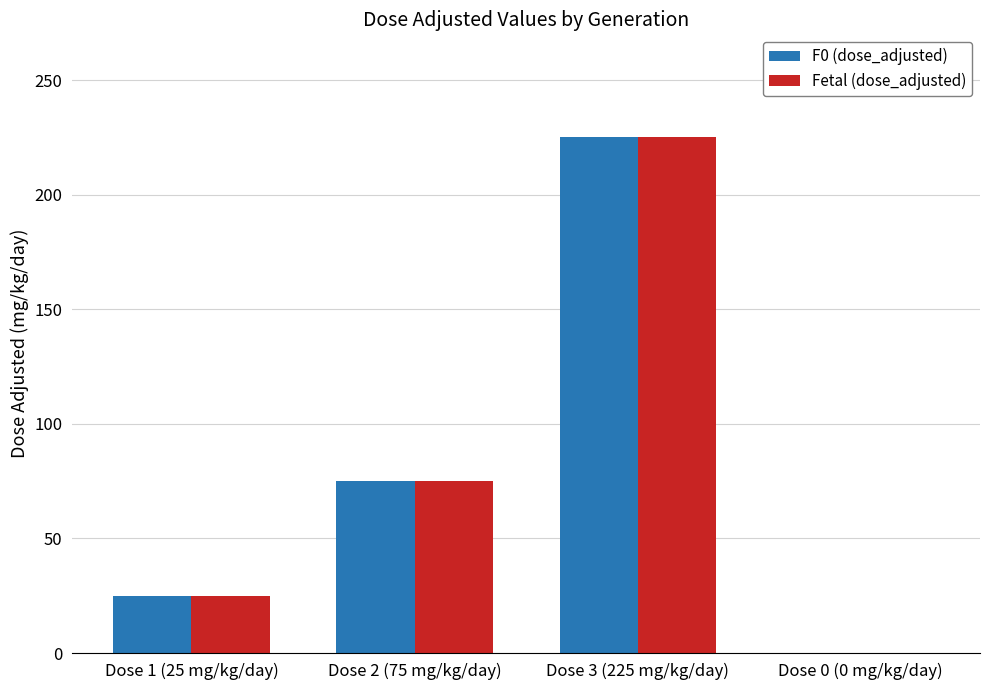

The F0 (dose_adjusted) series shows 8 at Dose 1 (25 mg/kg/day). True or false?

False